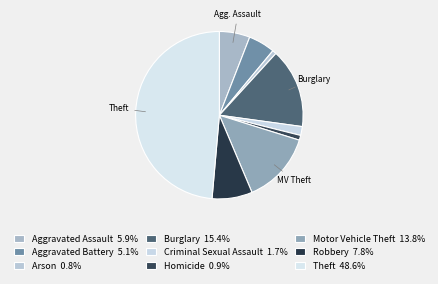

Is there a majority slice in this chart?

No